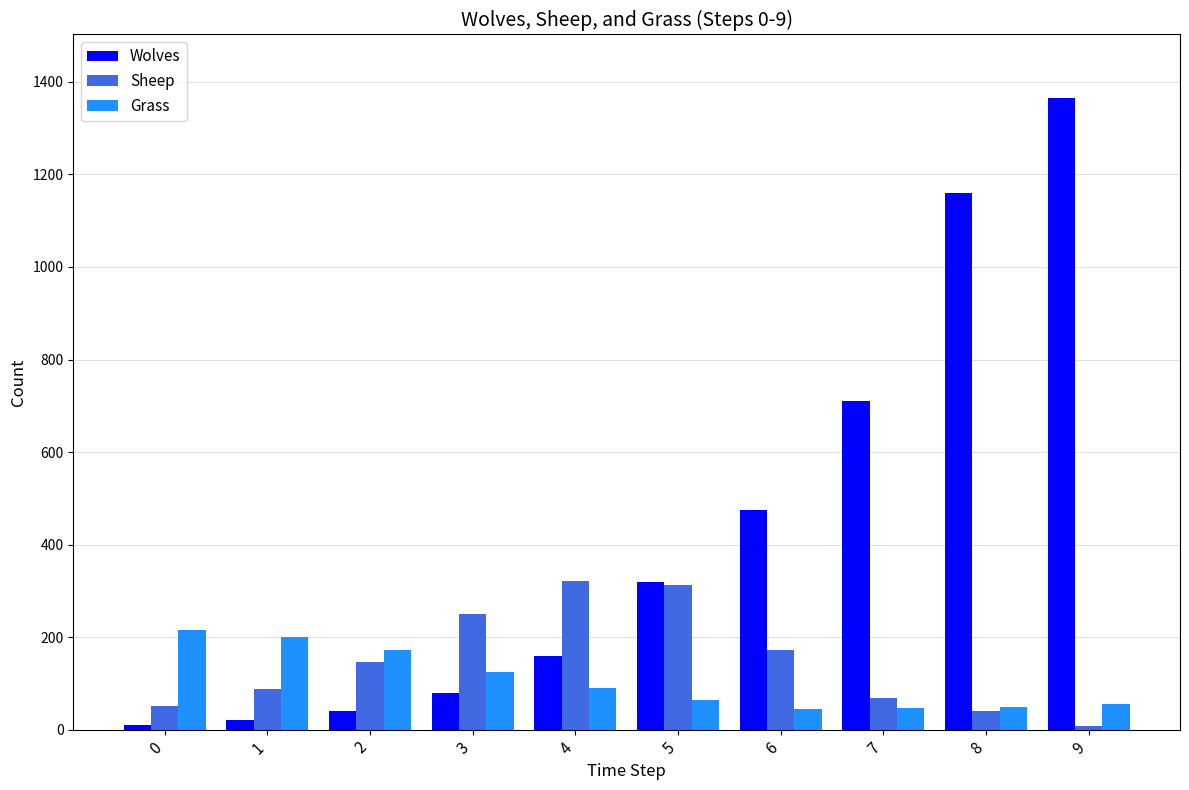

What is the value of the Grass bar at the 10th from the left?

55